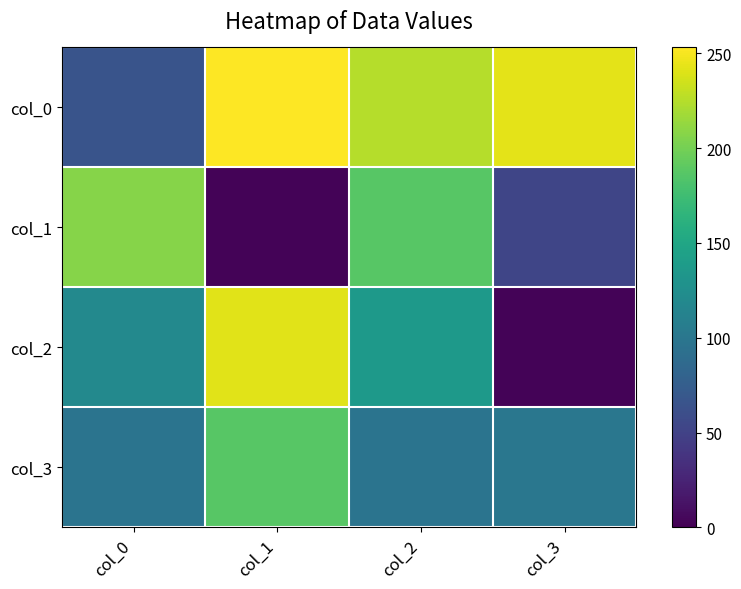

Reading left to right, extract all data points from this chart.

col_0: col_0=66	col_1=253	col_2=225	col_3=243
col_1: col_0=207	col_1=2	col_2=187	col_3=53
col_2: col_0=119	col_1=242	col_2=137	col_3=2
col_3: col_0=97	col_1=187	col_2=97	col_3=100